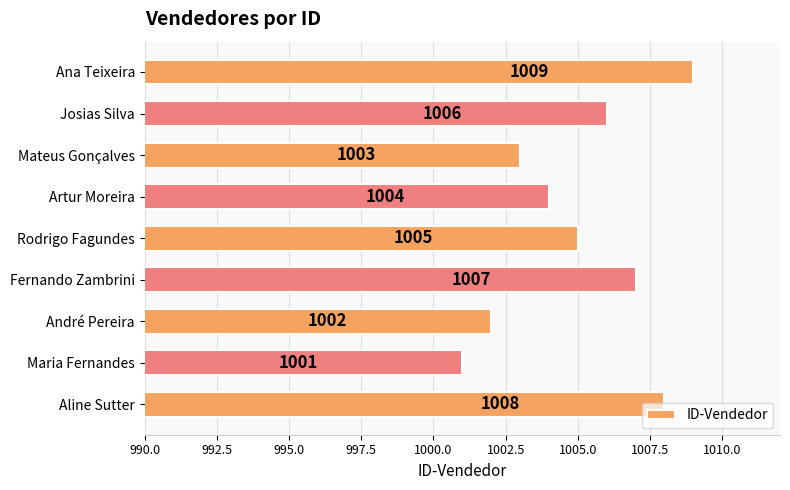

Read the value at André Pereira.

1002